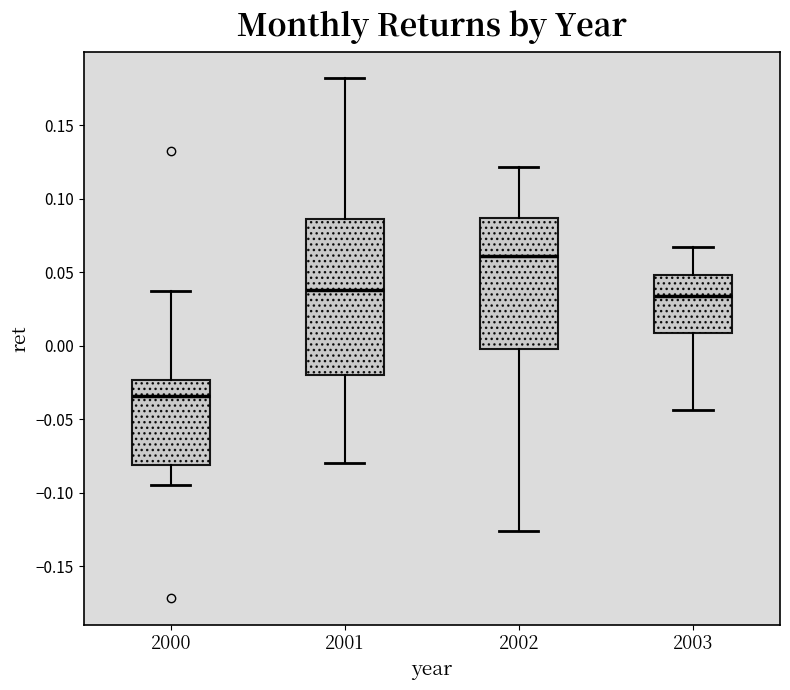

Reading left to right, transcribe this box plot: for each box, give where its median line is, the range the box spans, and where its two whiskers end, as read against the y-axis. The values are not printed on the chart, so give them approximately, as read against the axis.

2000: median -0.035, box -0.080 to -0.025, whiskers -0.095 to 0.035
2001: median 0.040, box -0.020 to 0.085, whiskers -0.080 to 0.180
2002: median 0.060, box 0.000 to 0.085, whiskers -0.125 to 0.120
2003: median 0.035, box 0.010 to 0.050, whiskers -0.045 to 0.065